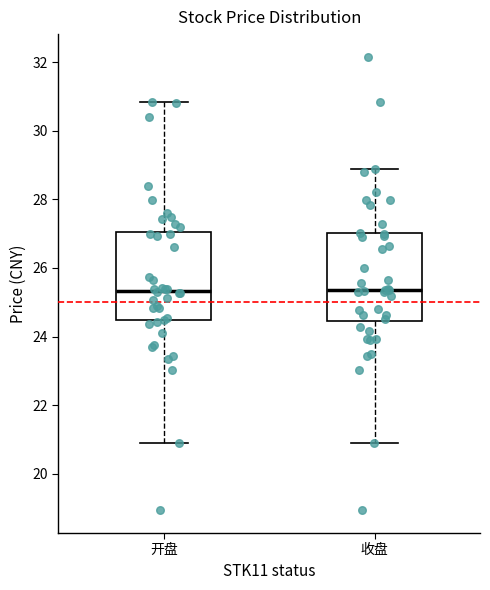

Reading left to right, transcribe this box plot: for each box, give where its median line is, the range the box spans, and where its two whiskers end, as read against the y-axis. The values are not printed on the chart, so give them approximately, as read against the axis.

开盘: median 25.4, box 24.4 to 27.0, whiskers 20.8 to 30.8
收盘: median 25.4, box 24.4 to 27.0, whiskers 20.8 to 28.8